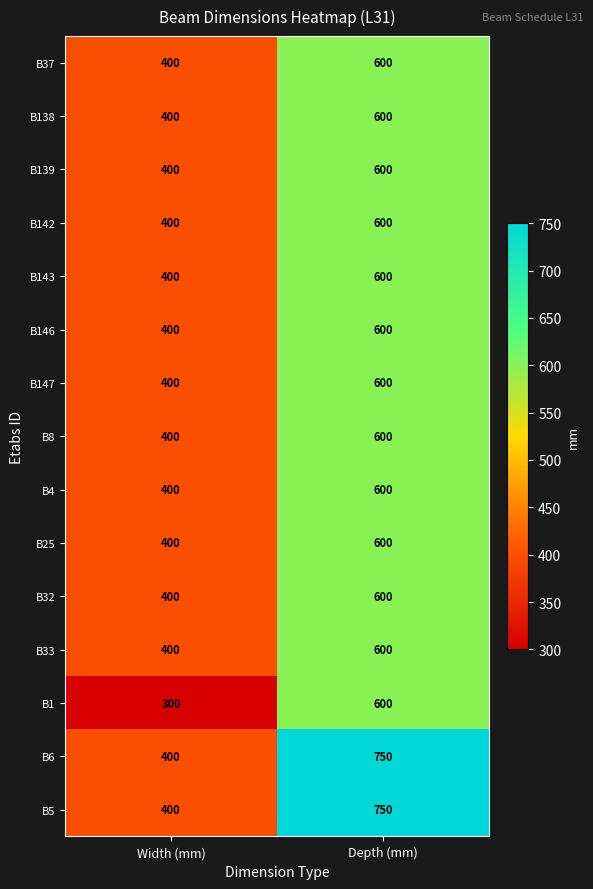

Which label corresponds to the largest value in the chart?

Depth (mm)